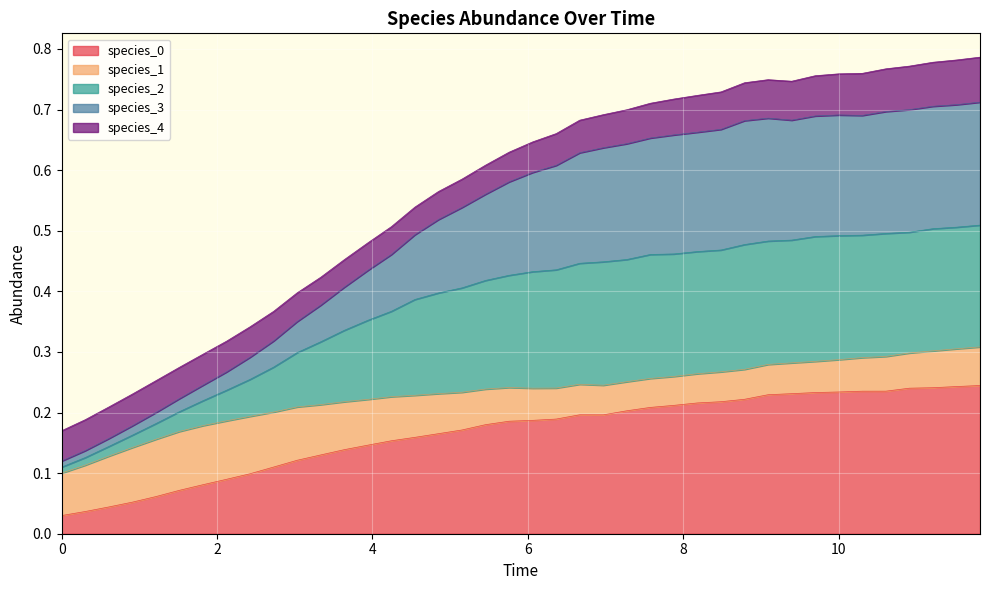

What is the label of the 7th point from the left?

1.8181818181818183